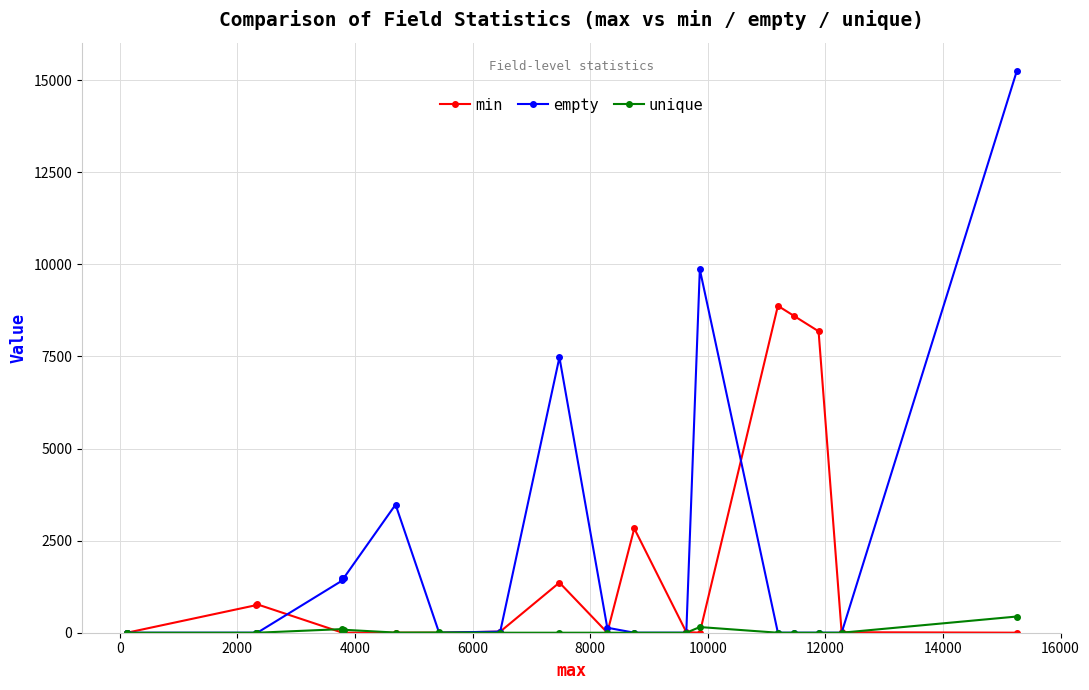

Which series changed the most between 10000 and 14000?

empty